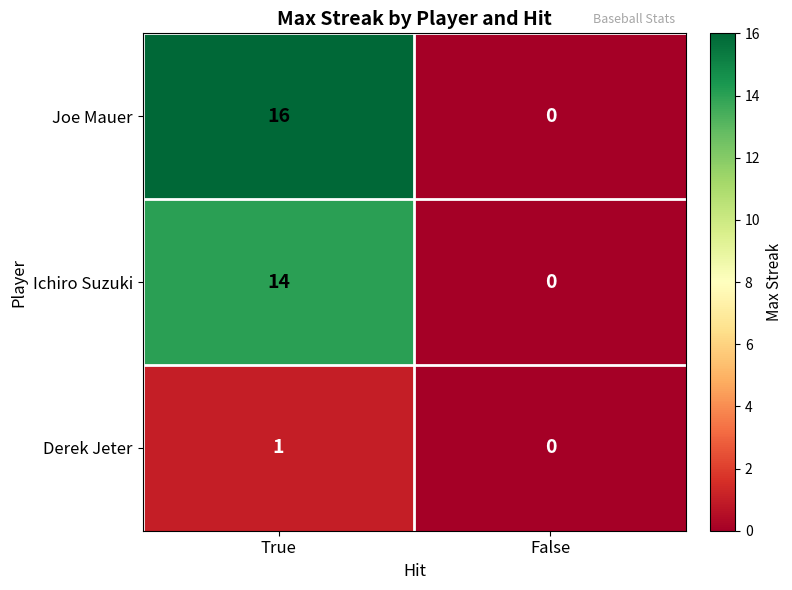

What is the difference between the Ichiro Suzuki values at True and False?

14